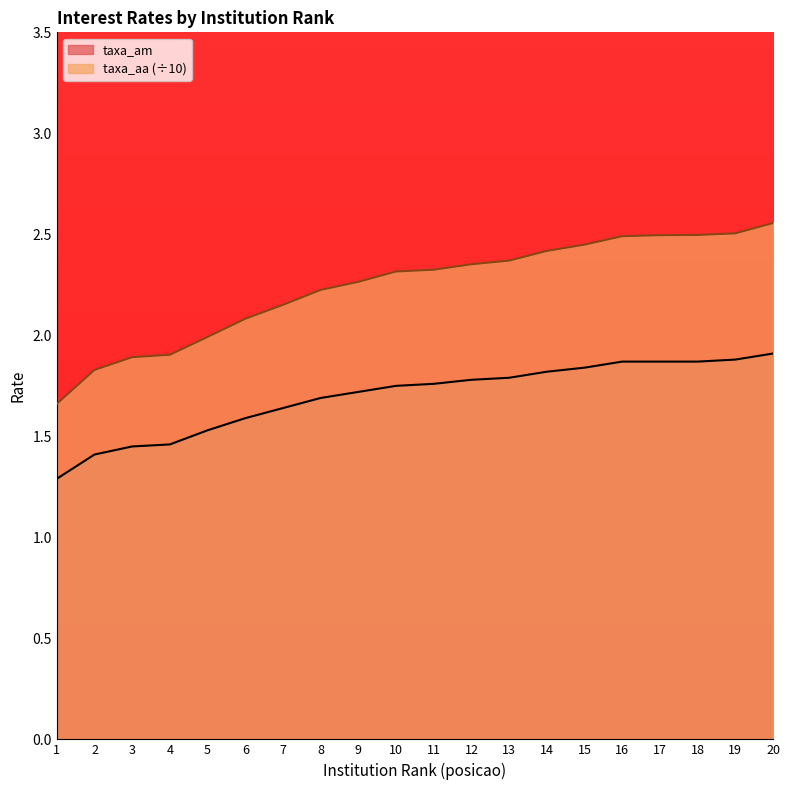

Reading right to left, transcribe all the data shown in this chart.

taxa_am: 20=1.9	19=1.9	18=1.9	17=1.9	16=1.9	15=1.8	14=1.8	13=1.8	12=1.8	11=1.8	10=1.8	9=1.7	8=1.7	7=1.6	6=1.6	5=1.5	4=1.5	3=1.4	2=1.4	1=1.3
taxa_aa: 20=2.6	19=2.5	18=2.5	17=2.5	16=2.5	15=2.4	14=2.4	13=2.4	12=2.4	11=2.3	10=2.3	9=2.3	8=2.2	7=2.2	6=2.1	5=2.0	4=1.9	3=1.9	2=1.8	1=1.7